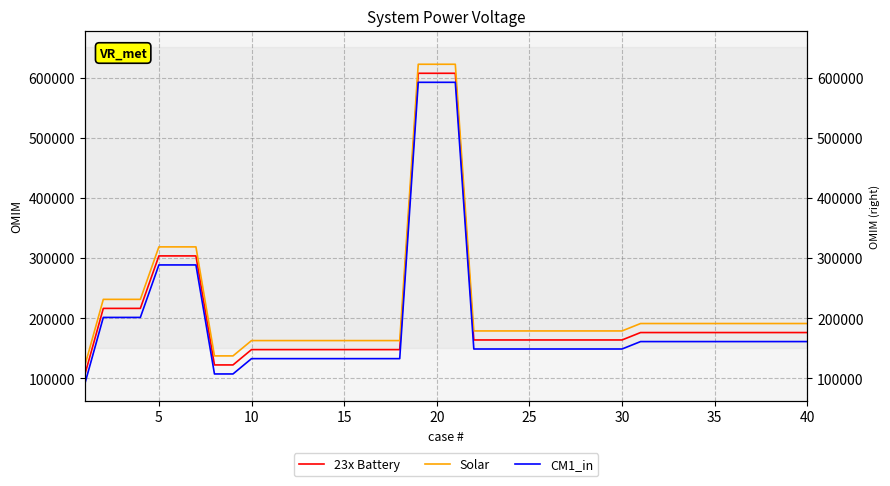

How many distinct data groups are displayed?

3